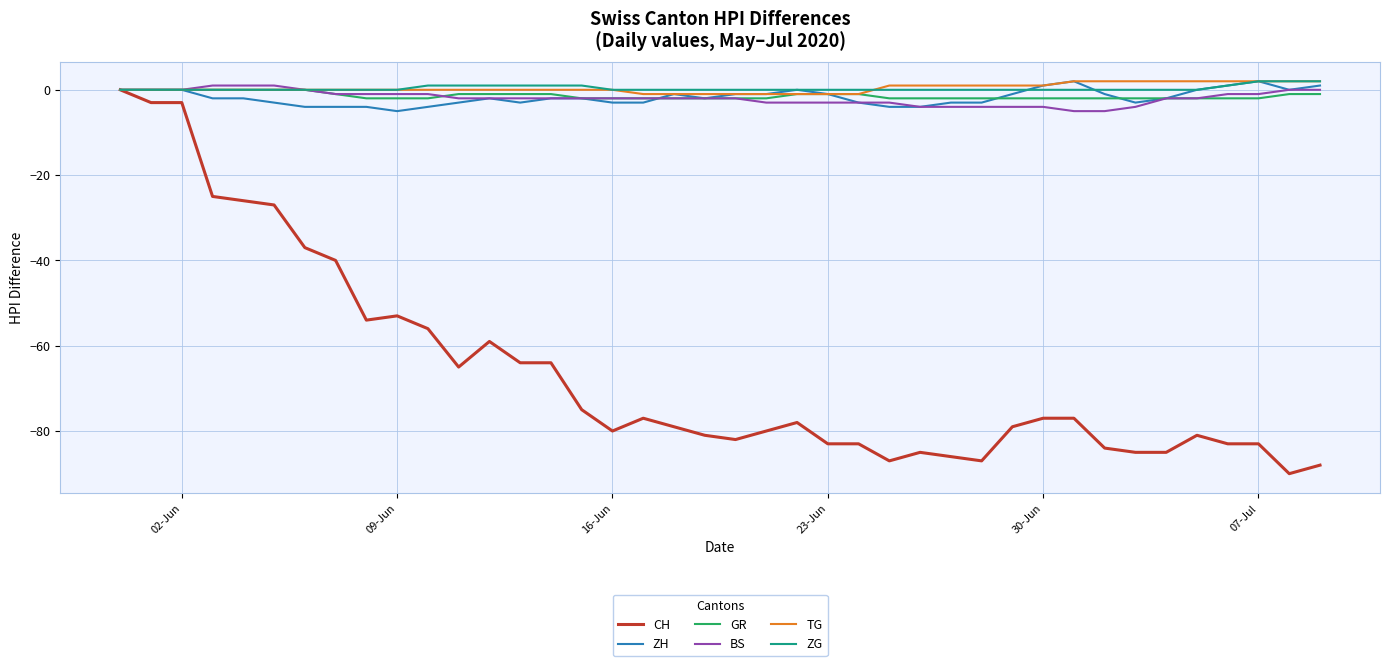

Count the number of categories in the chart.

40